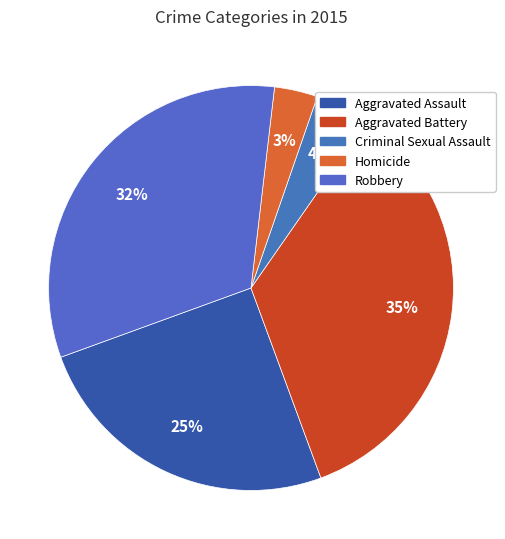

How many segments does this pie chart have?

5